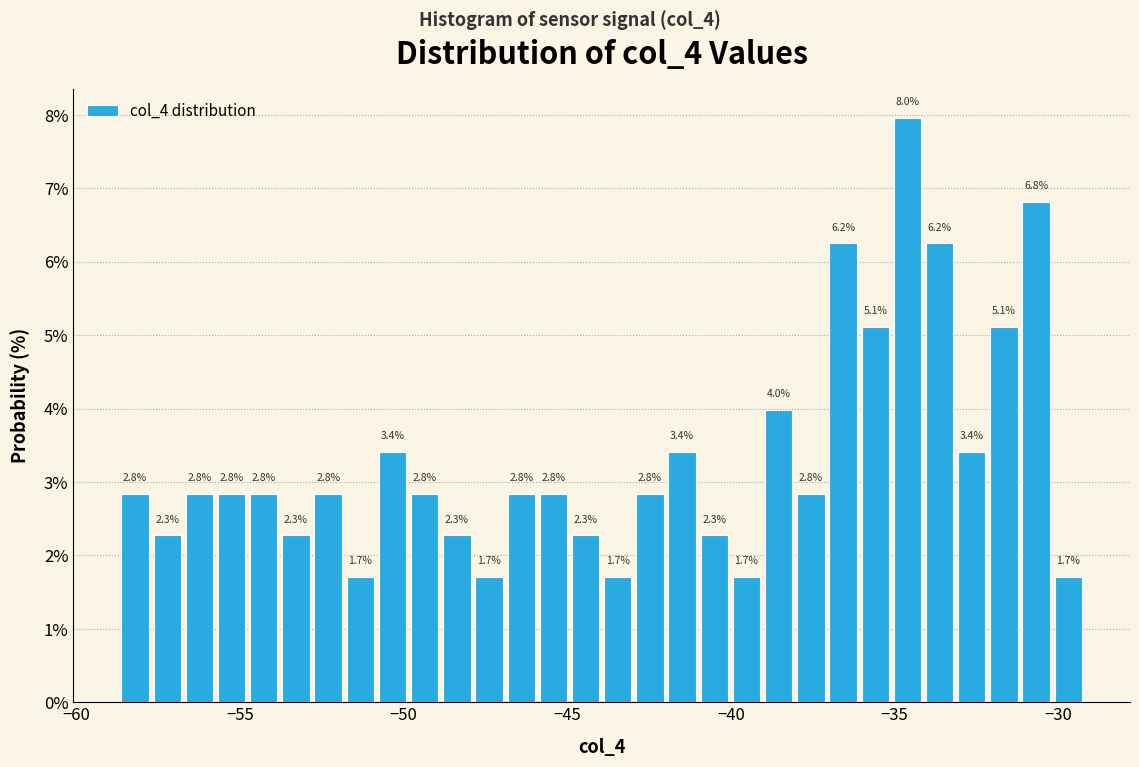

Read against the x-axis, roughly where is the centre of the tallest bar?

-34.5